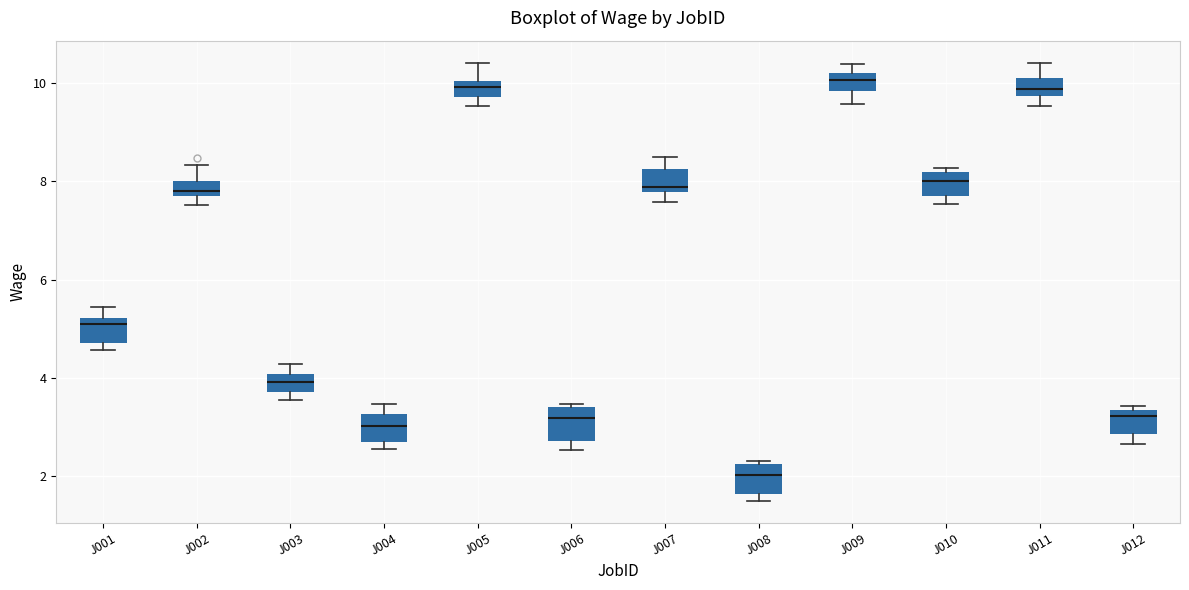

Reading left to right, read every box against the y-axis: the position of its median line, the range the box covers, and the ends of its whiskers. The values are not printed on the chart, so give them approximately, as read against the axis.

J001: median 5.0, box 4.8 to 5.2, whiskers 4.6 to 5.4
J002: median 7.8, box 7.6 to 8.0, whiskers 7.6 (below the box's lower edge) to 8.4
J003: median 4.0 (inside the box), box 3.8 to 4.0, whiskers 3.6 to 4.2
J004: median 3.0, box 2.8 to 3.2, whiskers 2.6 to 3.4
J005: median 10.0 (inside the box), box 9.8 to 10.0, whiskers 9.6 to 10.4
J006: median 3.2, box 2.8 to 3.4, whiskers 2.6 to 3.4
J007: median 7.8 (just above the box's lower edge), box 7.8 to 8.2, whiskers 7.6 to 8.4
J008: median 2.0, box 1.6 to 2.2, whiskers 1.6 (just below the box's lower edge) to 2.4
J009: median 10.0, box 9.8 to 10.2, whiskers 9.6 to 10.4
J010: median 8.0, box 7.6 to 8.2, whiskers 7.6 (just below the box's lower edge) to 8.2 (just above the box's upper edge)
J011: median 9.8 (just above the box's lower edge), box 9.8 to 10.2, whiskers 9.6 to 10.4
J012: median 3.2, box 2.8 to 3.4, whiskers 2.6 to 3.4 (just above the box's upper edge)